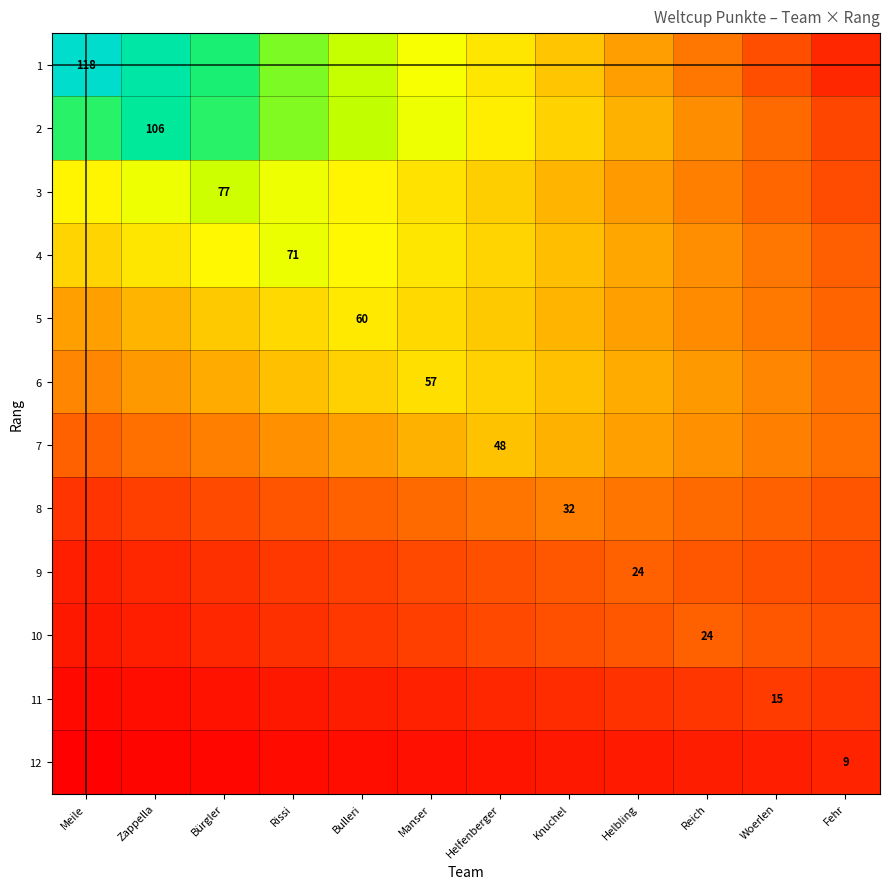

True or false: 4 has a value of 10.0 at Knuchel.

False